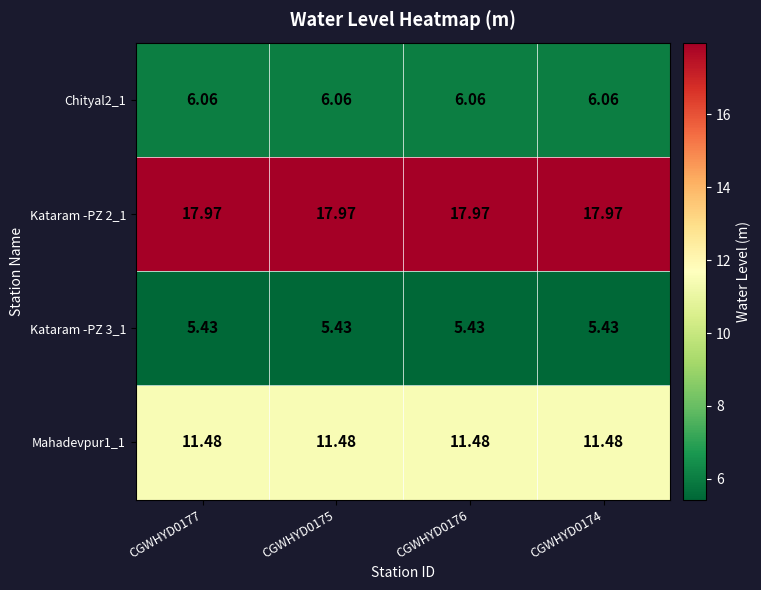

Is the value of Kataram -PZ 2_1 at CGWHYD0174 greater than the value of Mahadevpur1_1 at CGWHYD0175?

Yes